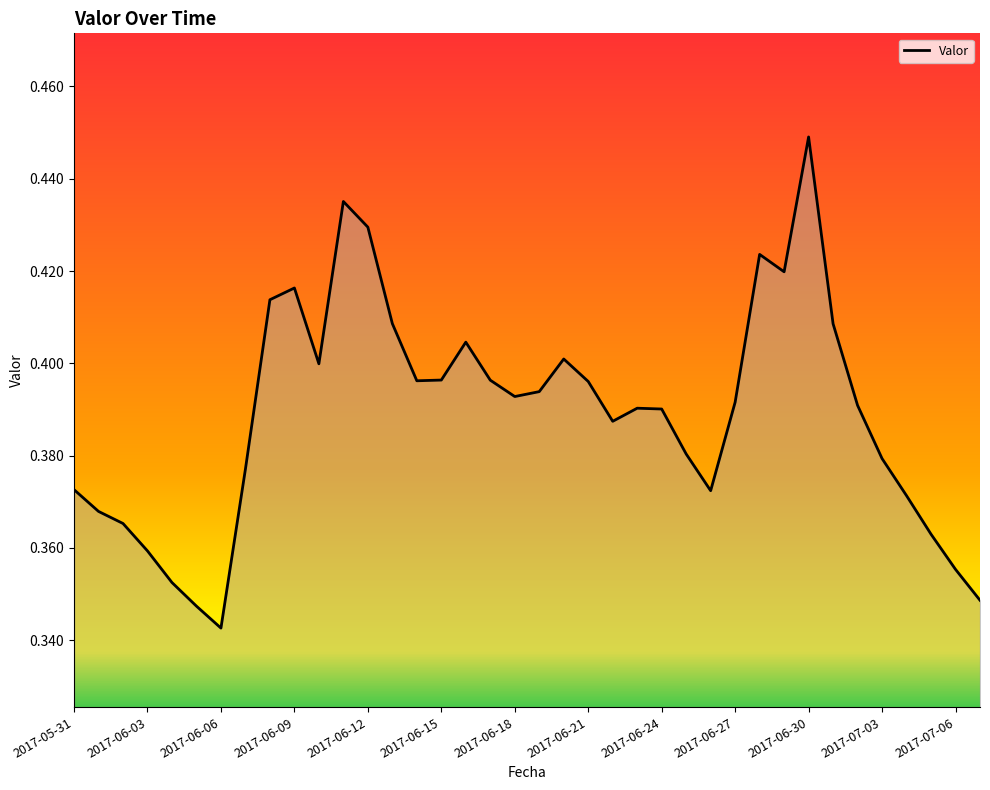

Is this an area chart (filled region under the line)?

Yes